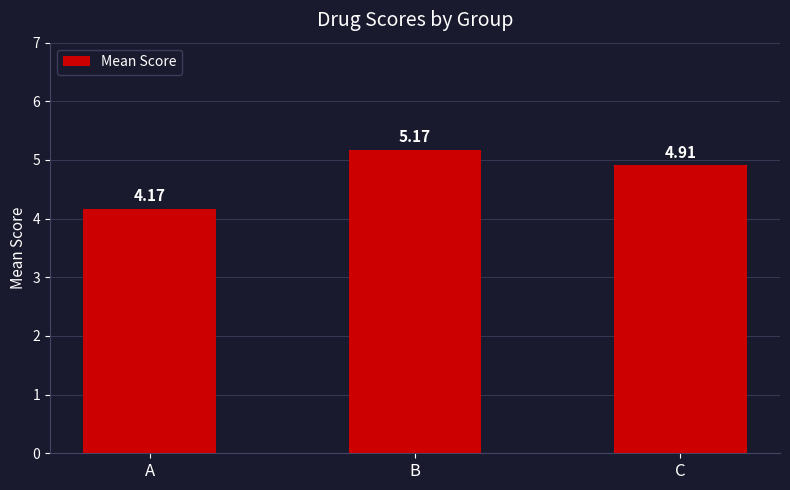

What is the change in value from B to C?

-0.3